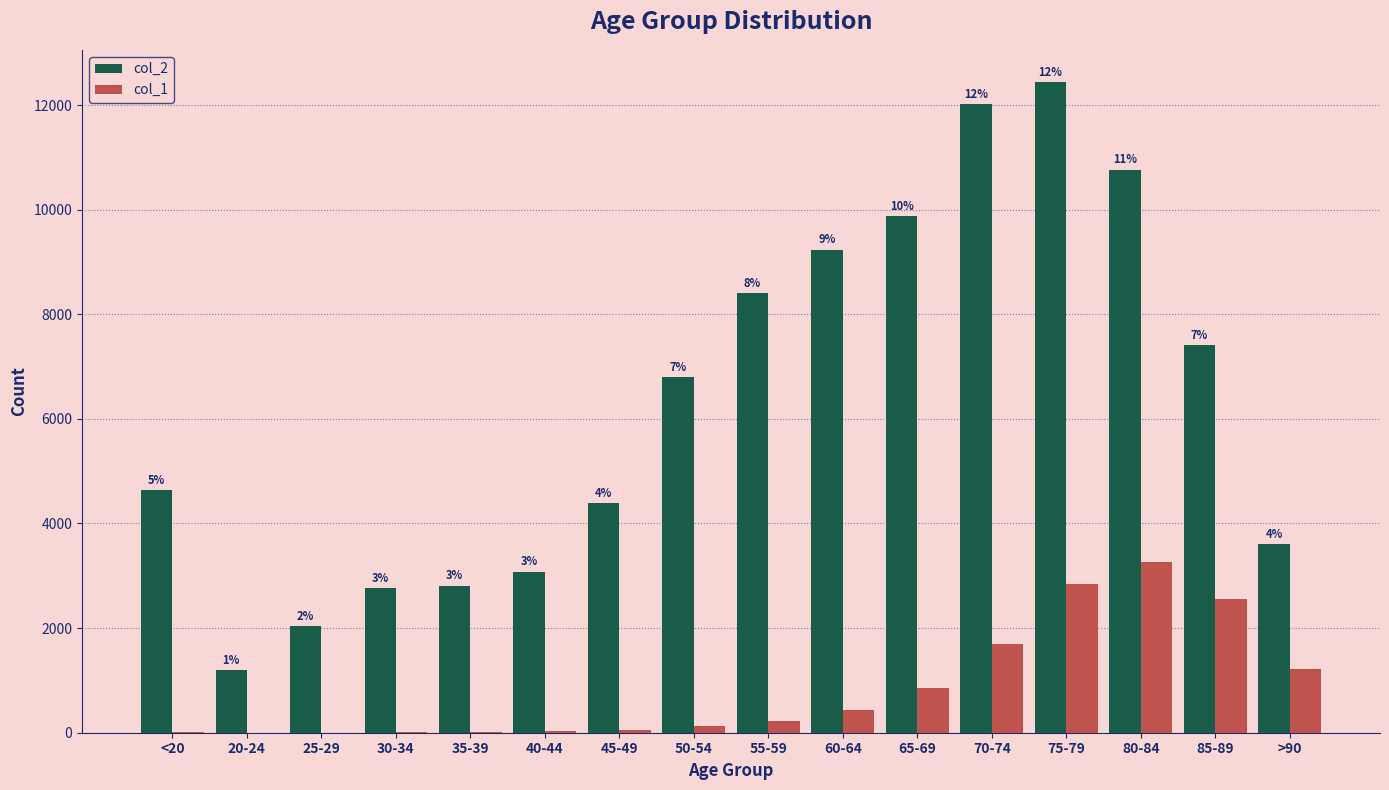

What is the maximum value for col_2?

12434